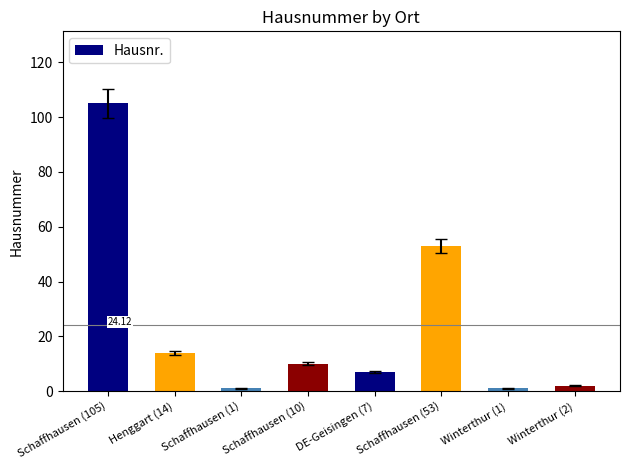

What is the approximate value at Winterthur (2)?

2